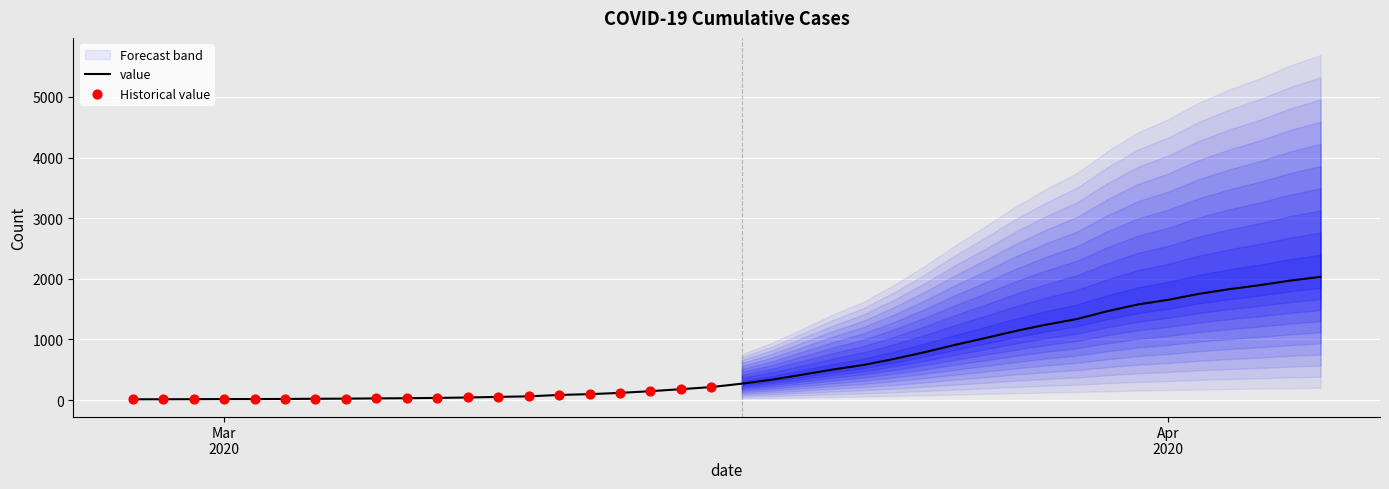

What is the ratio of the value at 2020-03-01 to the value at 2020-03-05?

0.7